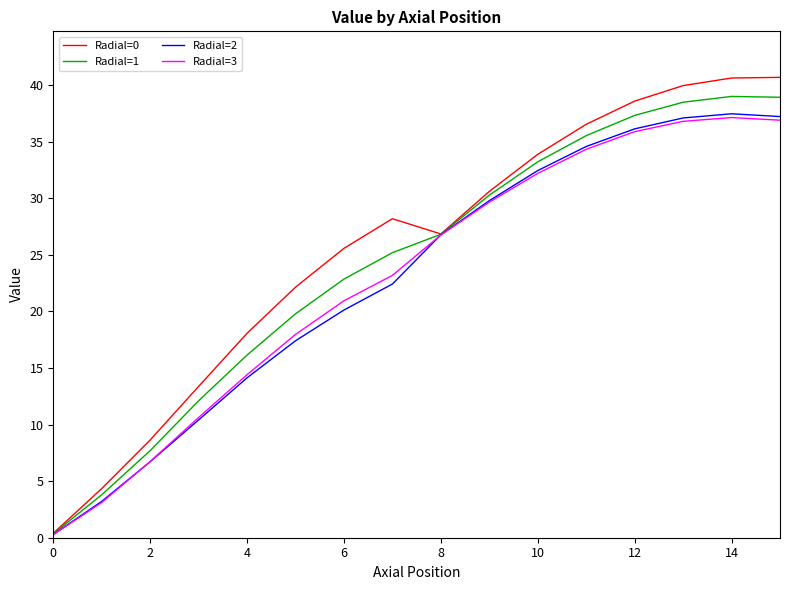

What is the greatest value displayed?

40.7